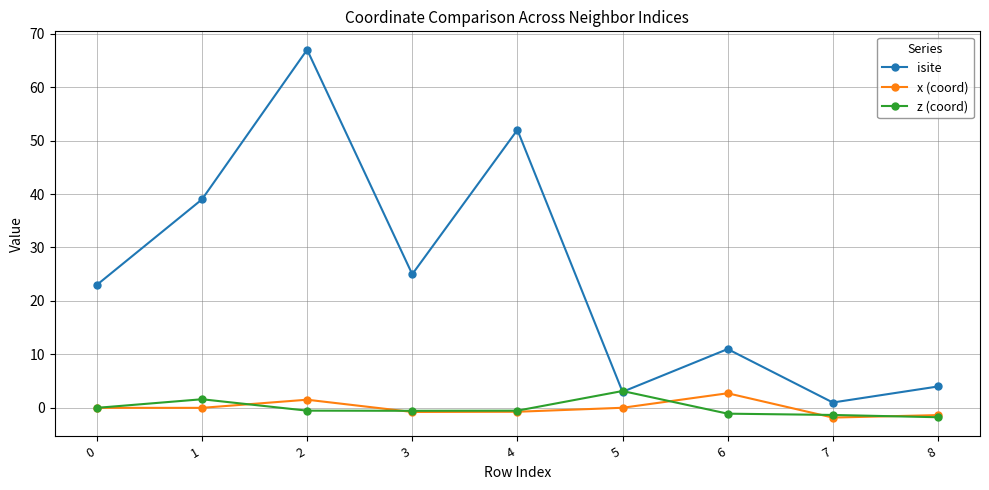

Where is the first local maximum for x (coord)?

2